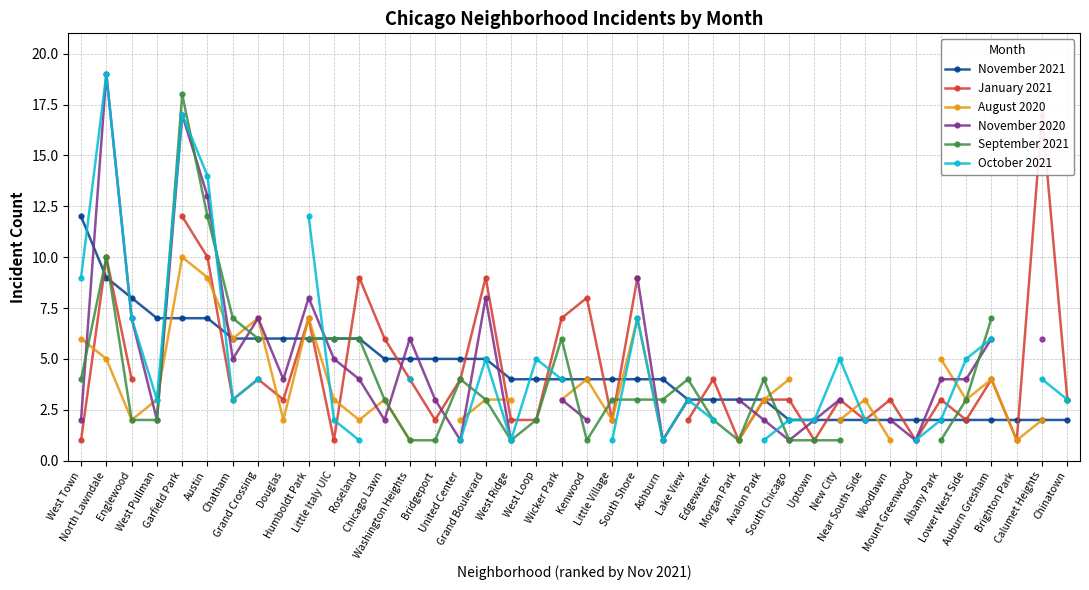

What is the difference between the second highest and second lowest values in the November 2021 series?

7